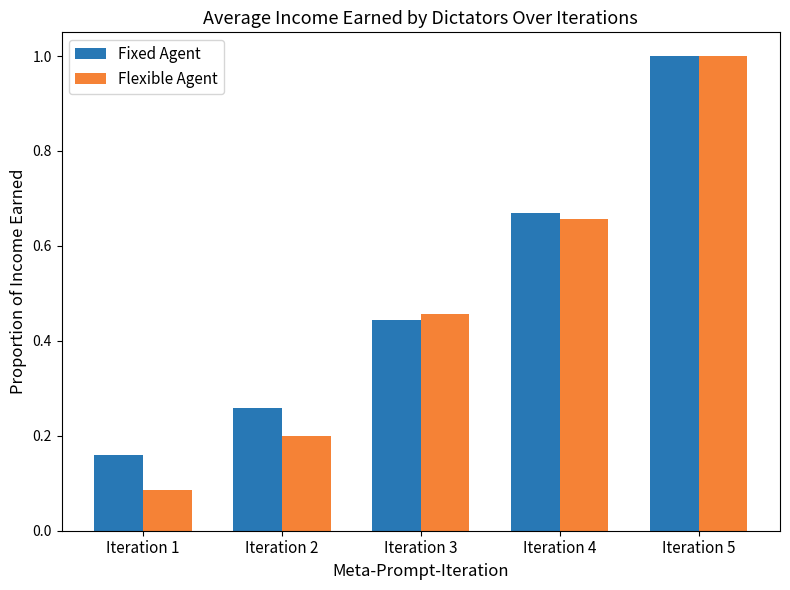

What is the difference between the maximum and minimum values in the Fixed Agent series?

0.8